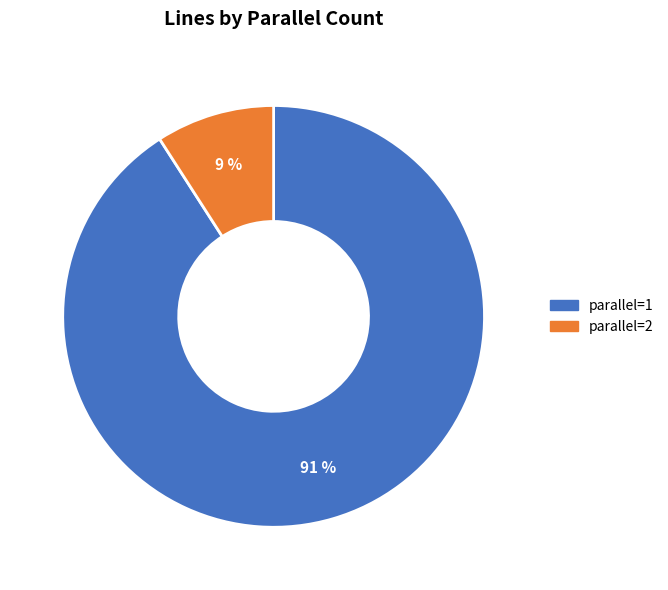

Between parallel=1 and parallel=2, which is larger?

parallel=1